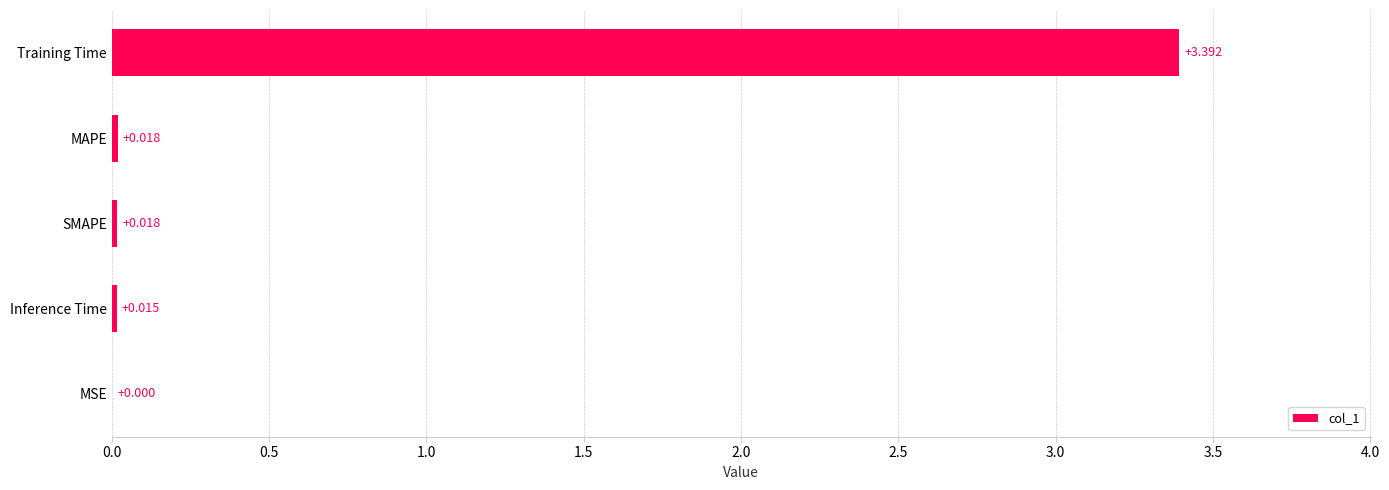

What is the sum of all values?

3.4